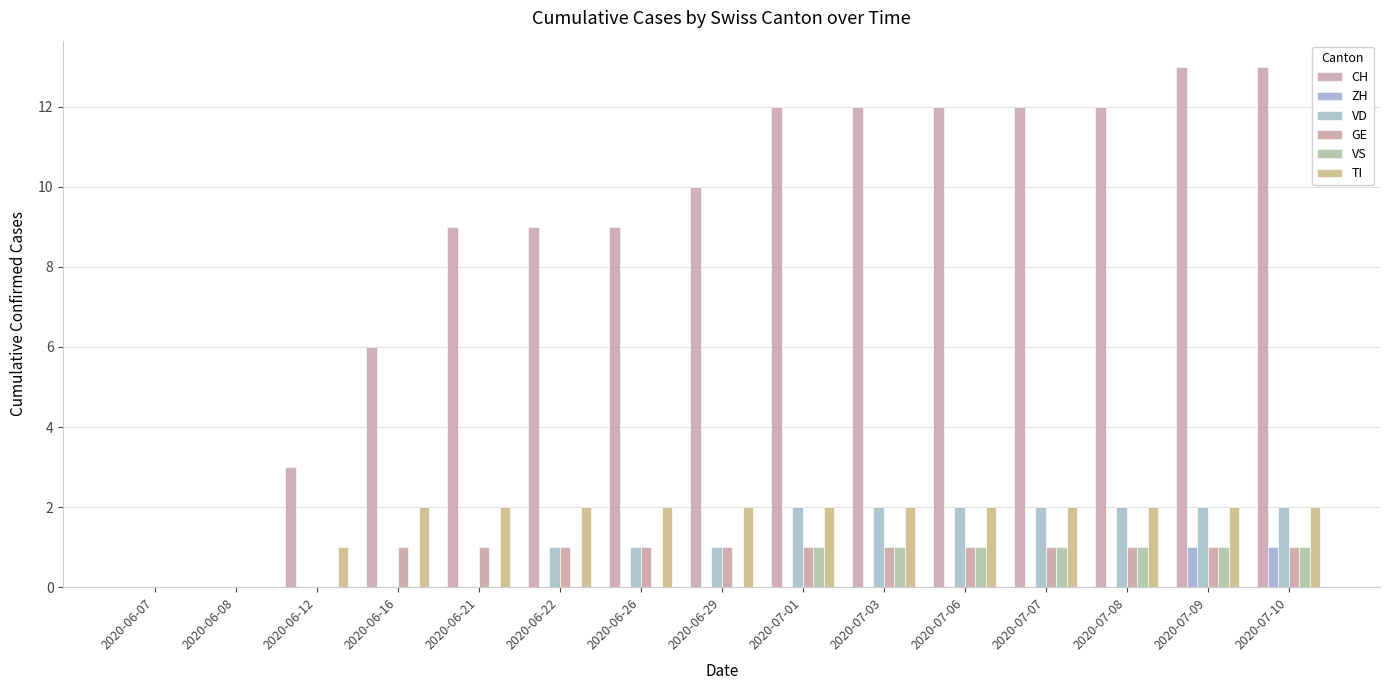

What is the maximum value shown in the chart?

13